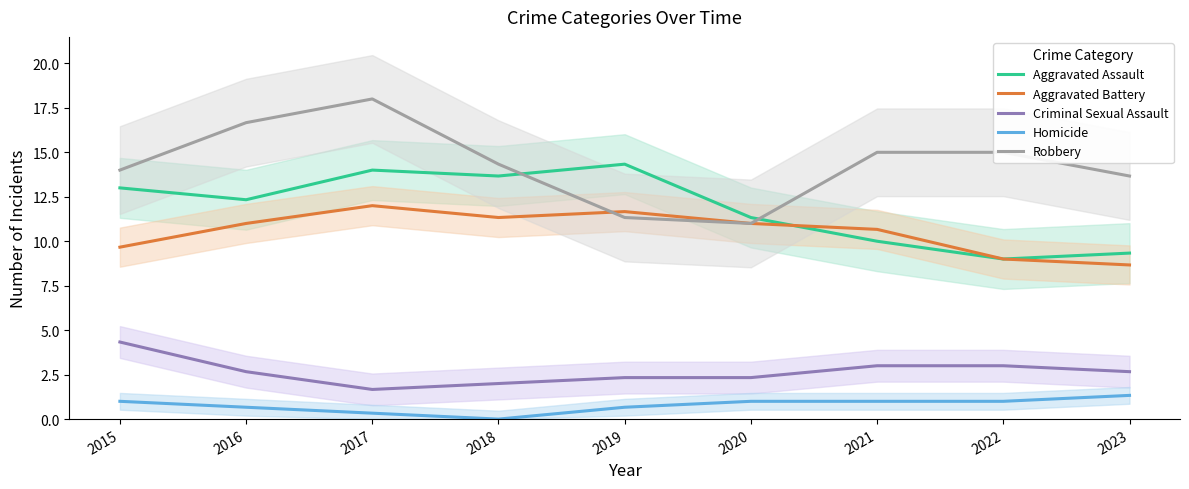

Reading right to left, list all the values displayed in this chart.

Aggravated Assault: 2023=9.3	2022=9.0	2021=10.0	2020=11.3	2019=14.3	2018=13.7	2017=14.0	2016=12.3	2015=13.0
Aggravated Battery: 2023=8.7	2022=9.0	2021=10.7	2020=11.0	2019=11.7	2018=11.3	2017=12.0	2016=11.0	2015=9.7
Criminal Sexual Assault: 2023=2.7	2022=3.0	2021=3.0	2020=2.3	2019=2.3	2018=2.0	2017=1.7	2016=2.7	2015=4.3
Homicide: 2023=1.3	2022=1.0	2021=1.0	2020=1.0	2019=0.7	2018=0.0	2017=0.3	2016=0.7	2015=1.0
Robbery: 2023=13.7	2022=15.0	2021=15.0	2020=11.0	2019=11.3	2018=14.3	2017=18.0	2016=16.7	2015=14.0